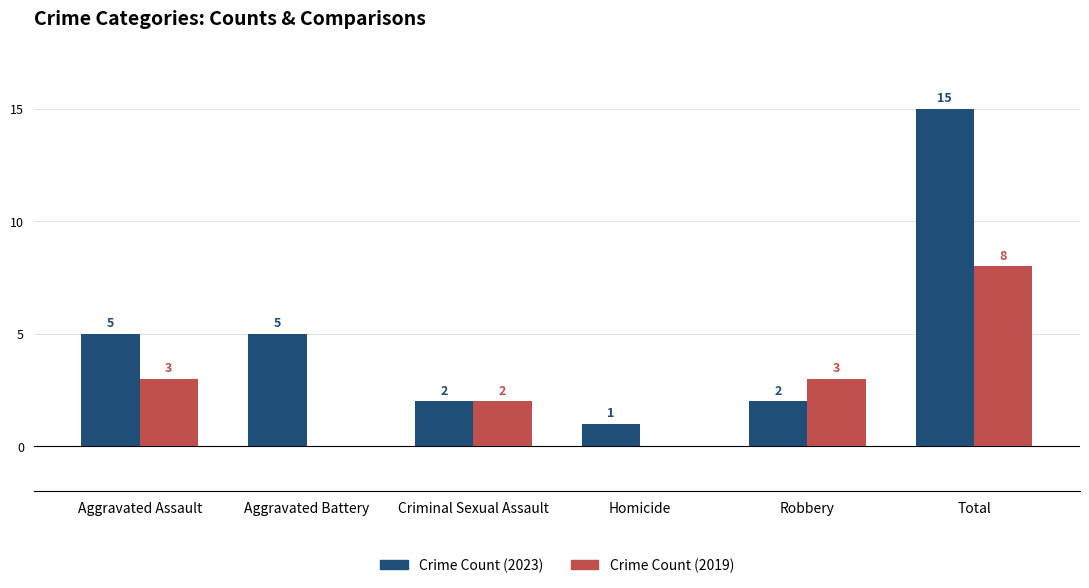

Between Aggravated Assault and Criminal Sexual Assault, which series saw the biggest shift?

Crime Count (2023)